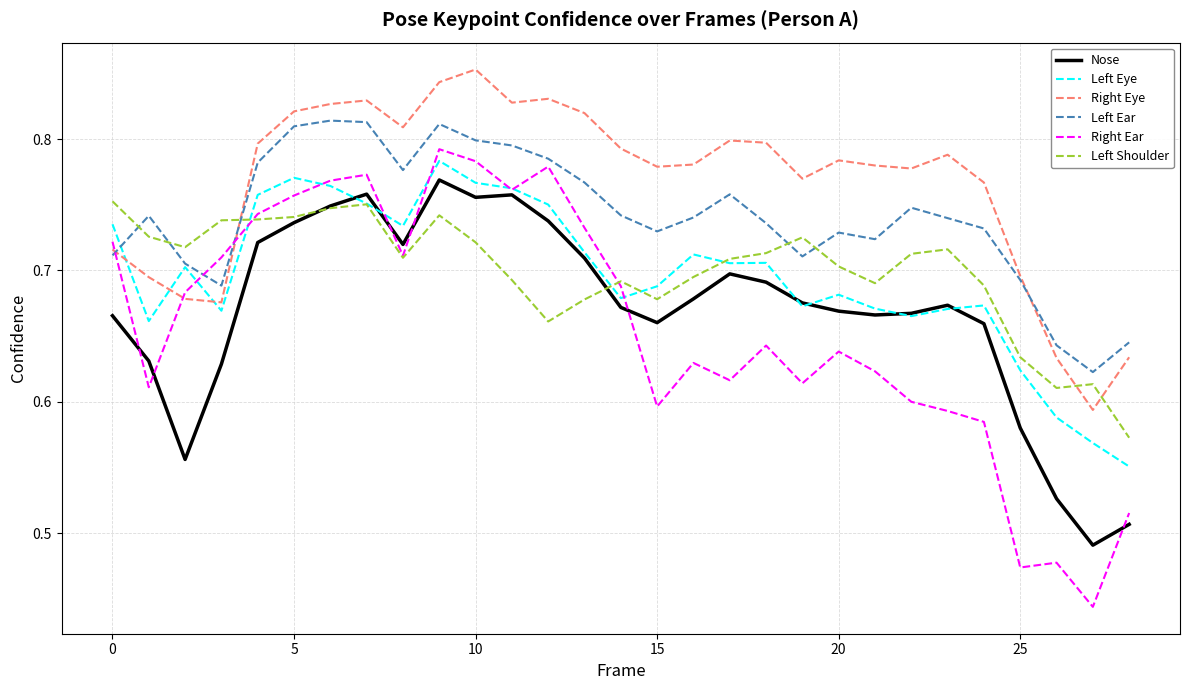

After their last crossing, which series has the higher values: Right Ear or Left Shoulder?

Left Shoulder